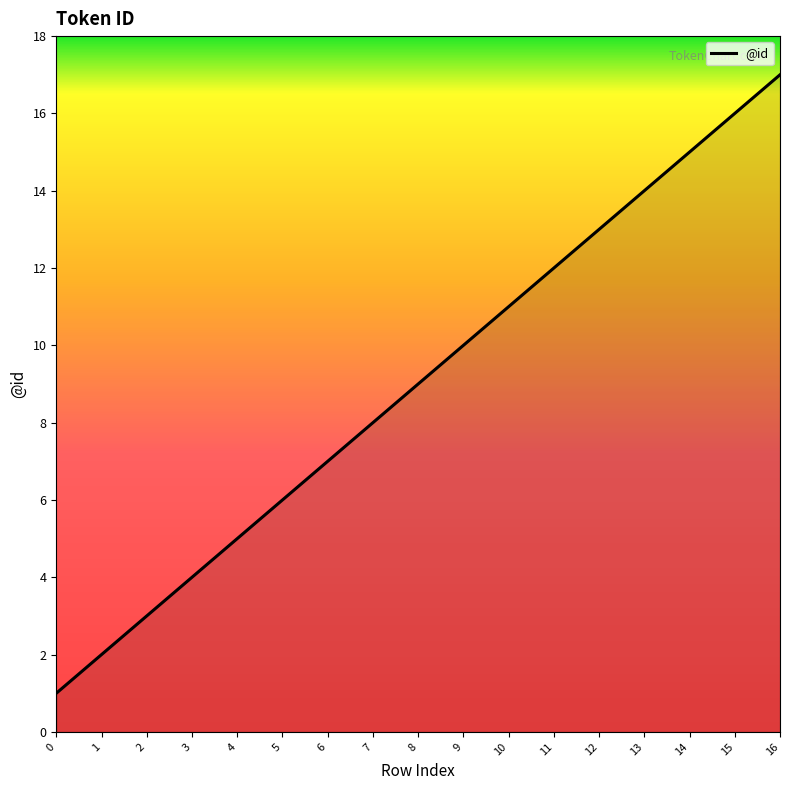

What is the difference between the maximum and minimum values?

16